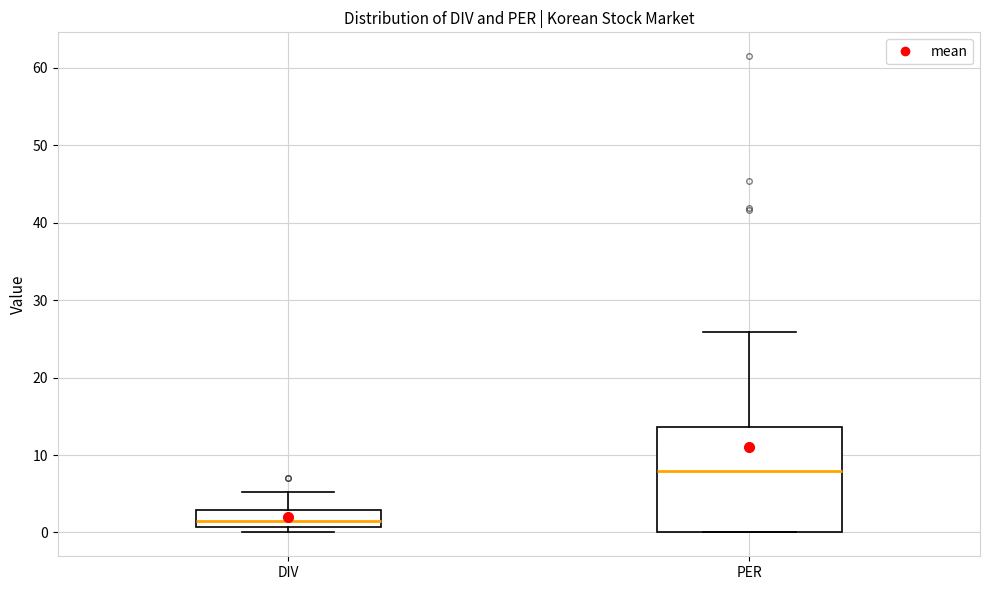

Reading left to right, transcribe this box plot: for each box, give where its median line is, the range the box spans, and where its two whiskers end, as read against the y-axis. The values are not printed on the chart, so give them approximately, as read against the axis.

DIV: median 1 (just above the box's lower edge), box 1 to 3, whiskers 0 to 5
PER: median 8, box 0 to 14, whiskers 0 to 26